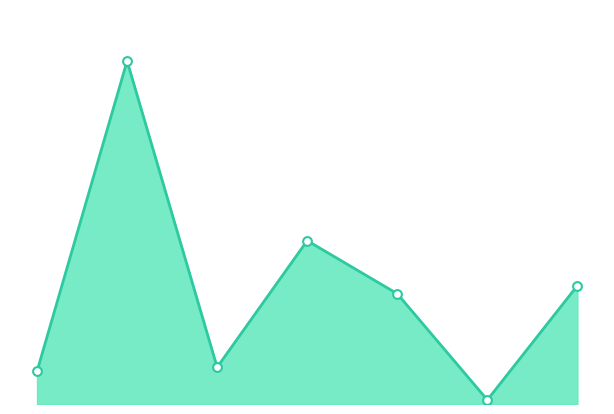

How many lines are shown in the chart?

1